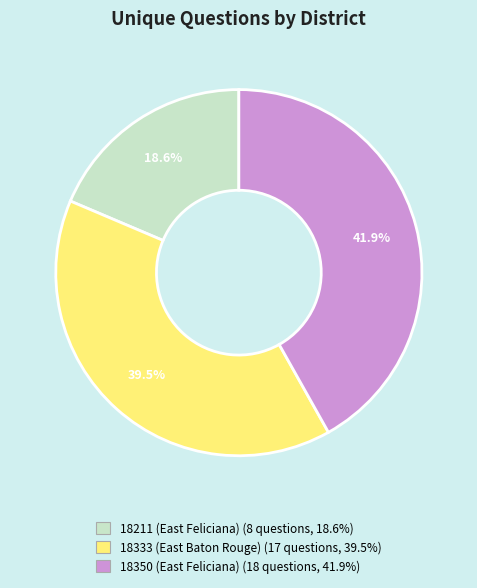

What is the ratio of the value at 18211 (East Feliciana) to the value at 18350 (East Feliciana)?

0.4